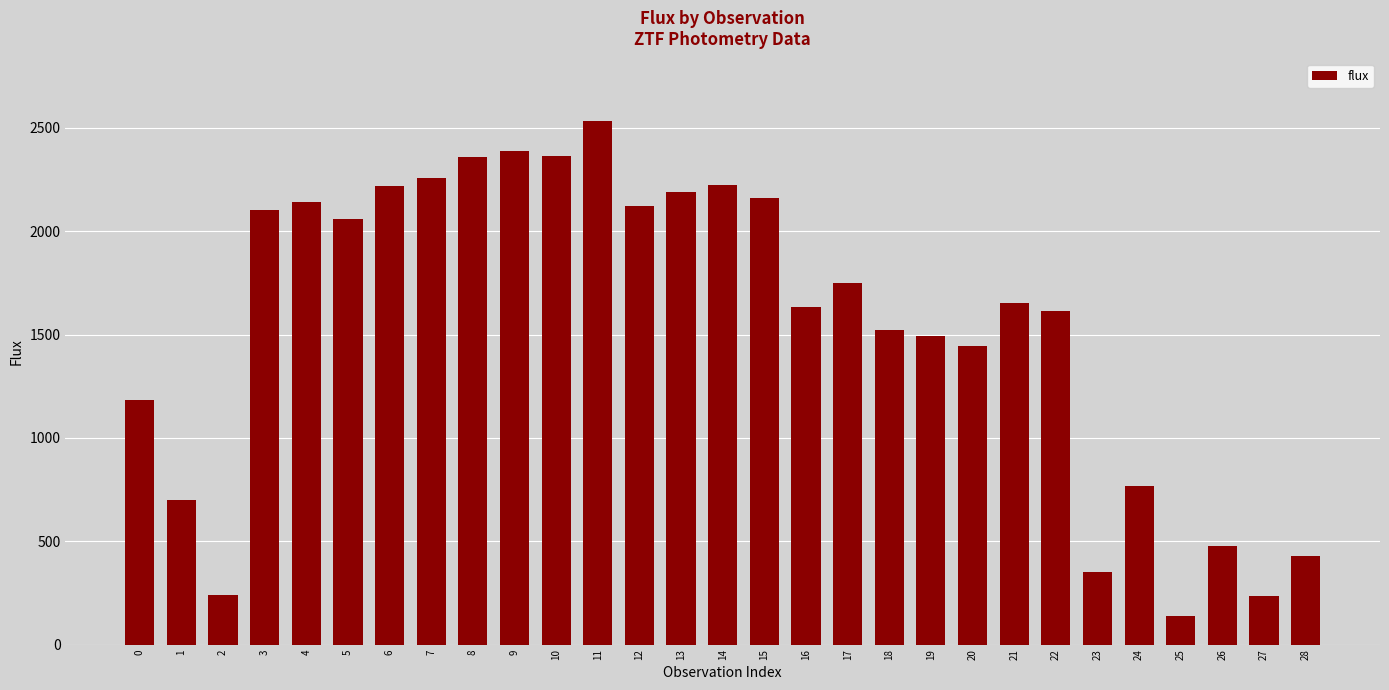

Is it true that the value at 6 is 2217.8?

True